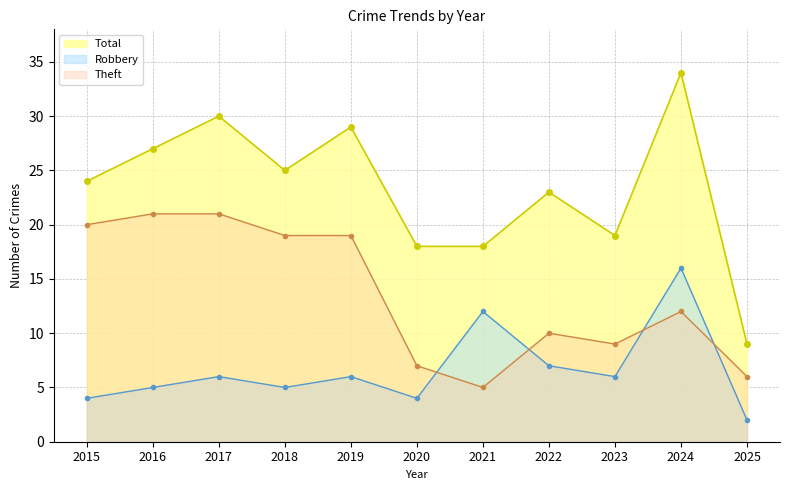

List the labels in order of Theft value, smallest first.

2021, 2025, 2020, 2023, 2022, 2024, 2018, 2019, 2015, 2016, 2017